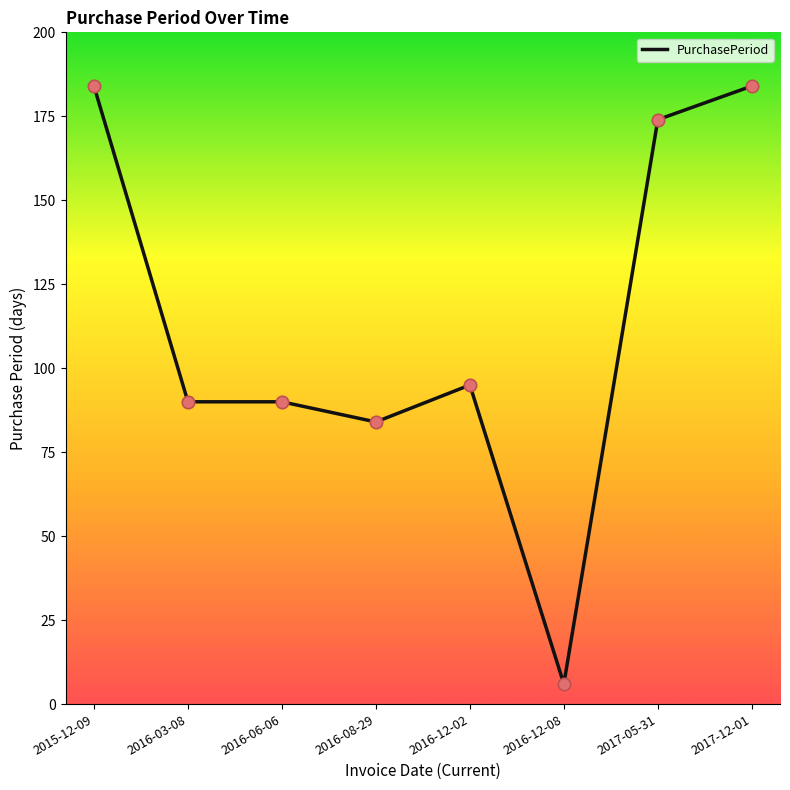

Which has a higher value, 2016-08-29 or 2016-12-08?

2016-08-29